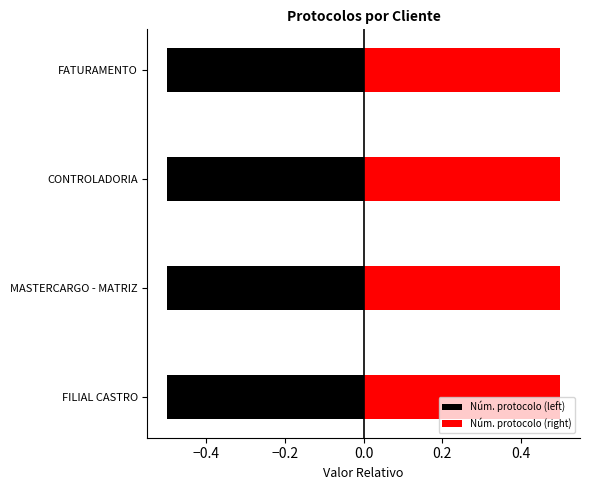

The Núm. protocolo (right) series shows 0.5 at CONTROLADORIA. True or false?

True